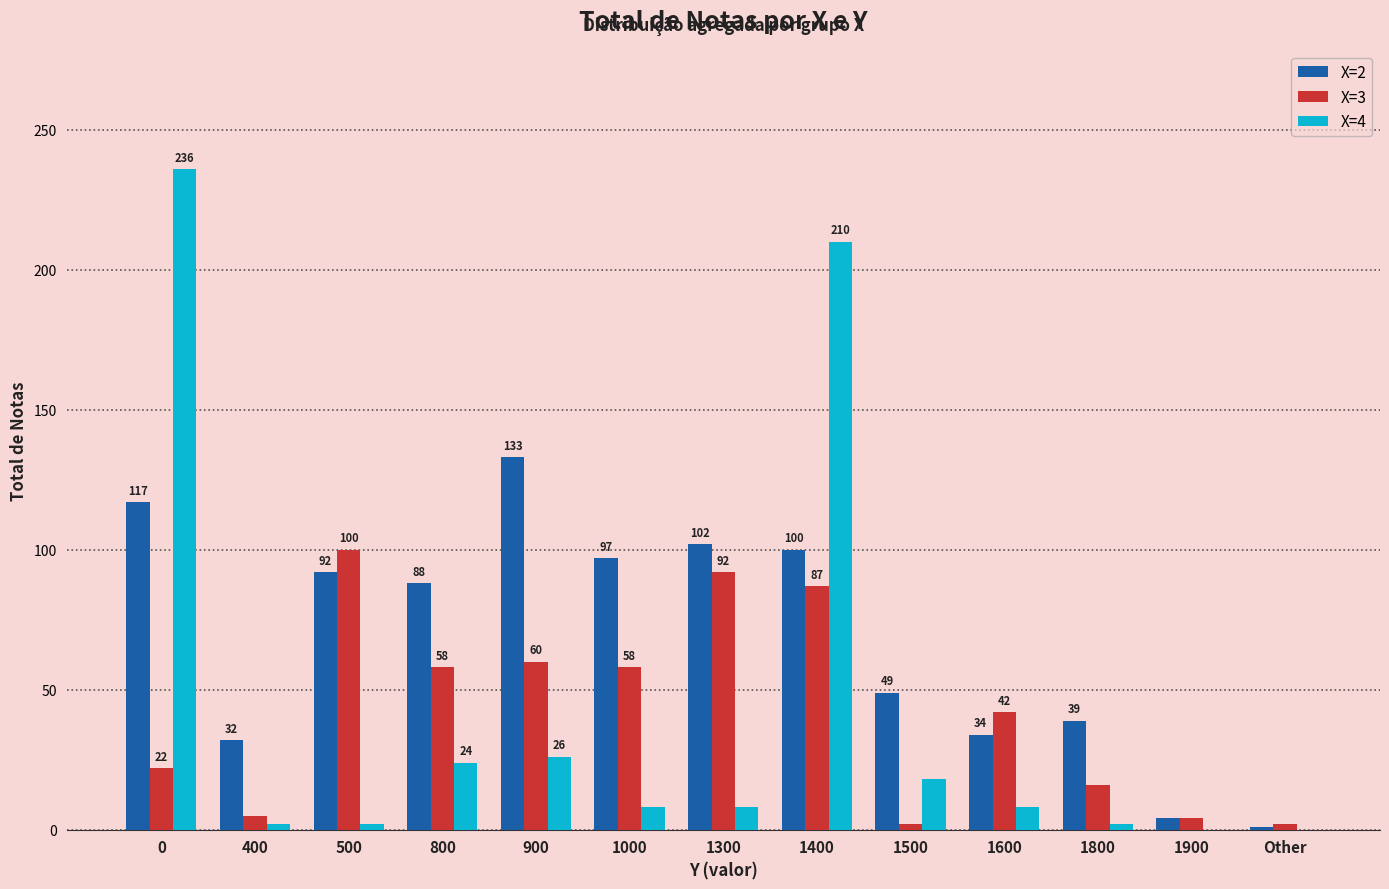

What is the highest value of the X=2 series?

133